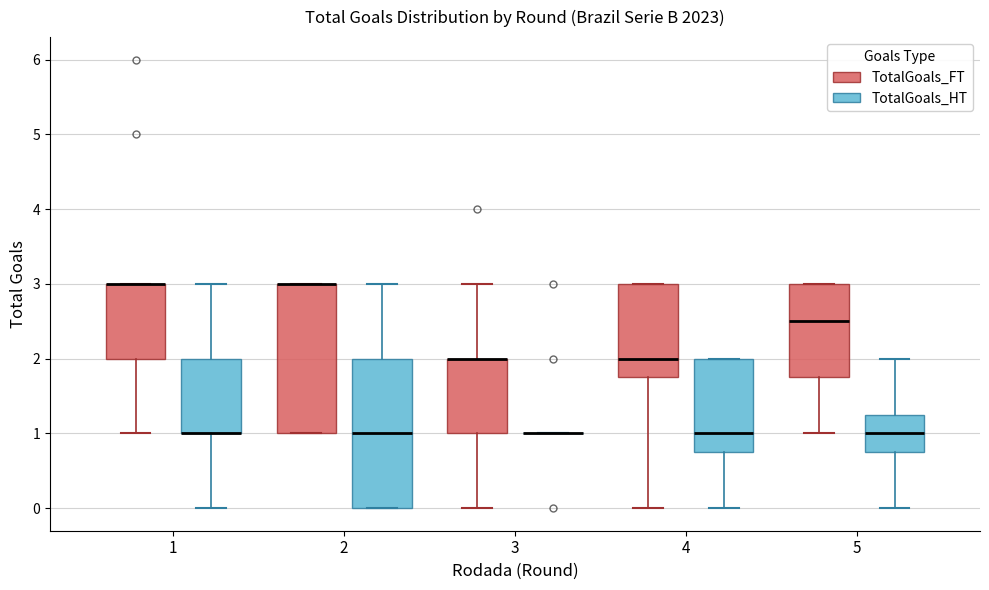

Reading left to right, transcribe this box plot: for each box, give where its median line is, the range the box spans, and where its two whiskers end, as read against the y-axis. The values are not printed on the chart, so give them approximately, as read against the axis.

1 (TotalGoals_FT): median 3.0 (drawn on the box's upper edge), box 2.0 to 3.0, whiskers 1.0 to 3.0
1 (TotalGoals_HT): median 1.0 (drawn on the box's lower edge), box 1.0 to 2.0, whiskers 0.0 to 3.0
2 (TotalGoals_FT): median 3.0 (drawn on the box's upper edge), box 1.0 to 3.0, whiskers 1.0 to 3.0
2 (TotalGoals_HT): median 1.0, box 0.0 to 2.0, whiskers 0.0 to 3.0
3 (TotalGoals_FT): median 2.0 (drawn on the box's upper edge), box 1.0 to 2.0, whiskers 0.0 to 3.0
3 (TotalGoals_HT): box collapsed to a line at 1.0, whiskers 1.0 to 1.0
4 (TotalGoals_FT): median 2.0, box 1.8 to 3.0, whiskers 0.0 to 3.0
4 (TotalGoals_HT): median 1.0, box 0.8 to 2.0, whiskers 0.0 to 2.0
5 (TotalGoals_FT): median 2.5, box 1.8 to 3.0, whiskers 1.0 to 3.0
5 (TotalGoals_HT): median 1.0, box 0.8 to 1.3, whiskers 0.0 to 2.0